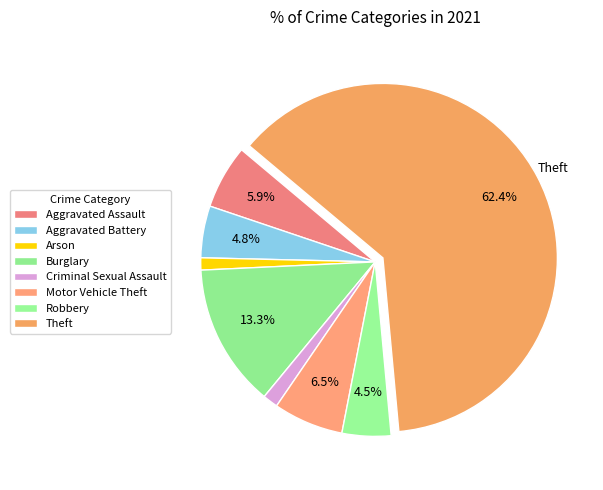

How many segments does this pie chart have?

8